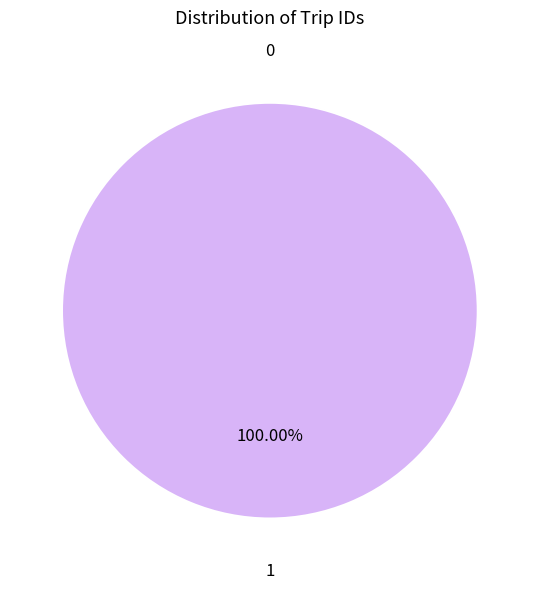

The 0 slice represents 0% of the pie. True or false?

True